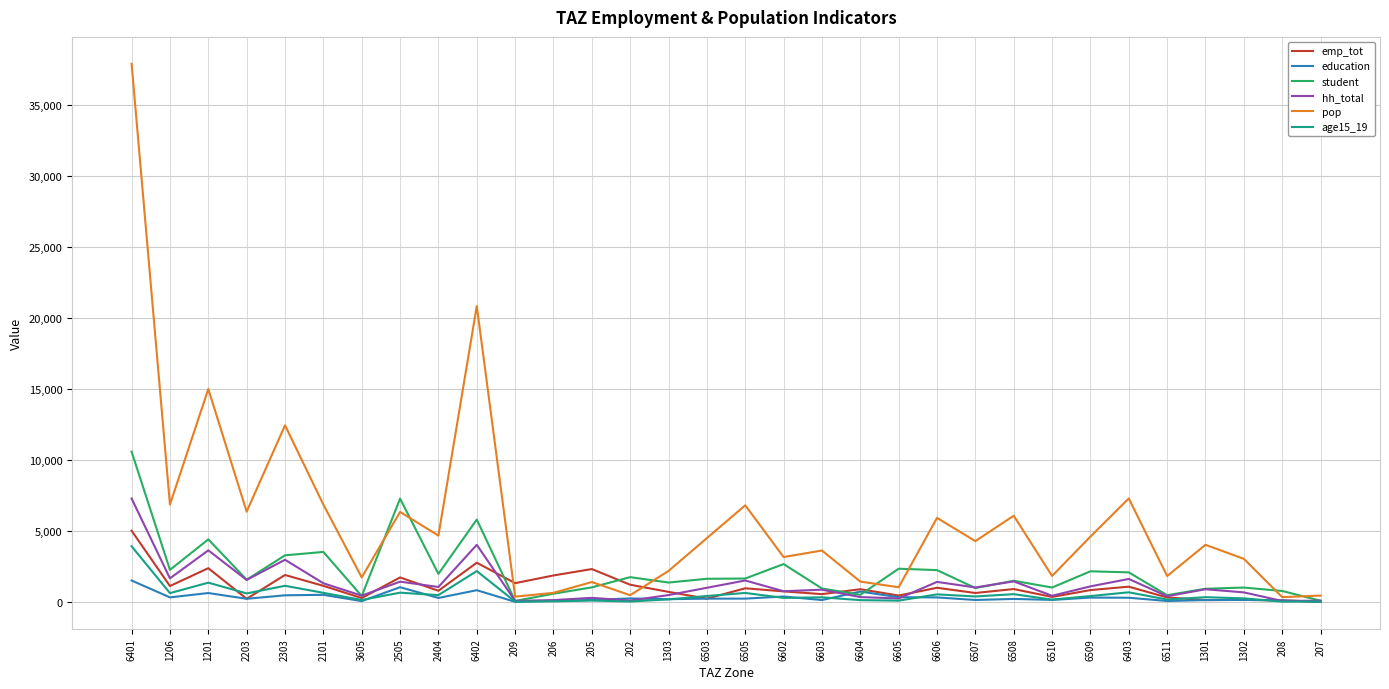

How many values in the hh_total series exceed 999?

16